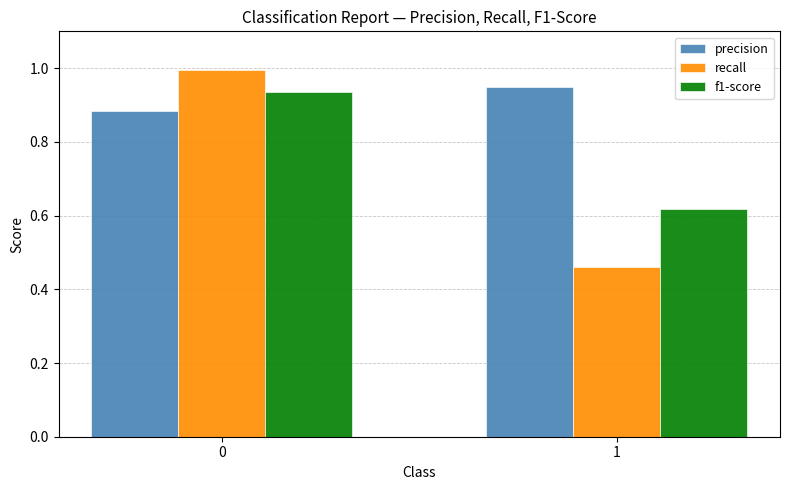

Between 0 and 1, which series saw the biggest shift?

recall